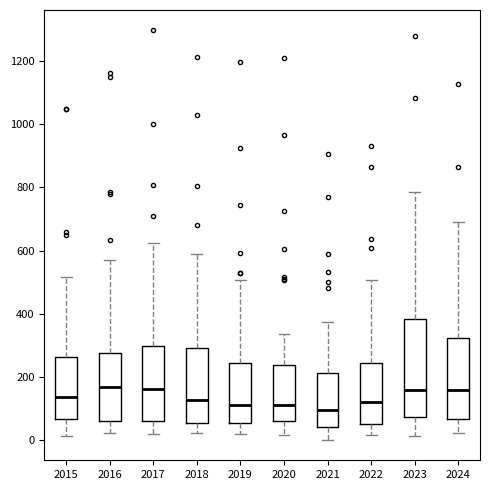

Reading left to right, read every box against the y-axis: the position of its median line, the range the box covers, and the ends of its whiskers. The values are not printed on the chart, so give them approximately, as read against the axis.

2015: median 140, box 60 to 260, whiskers 20 to 520
2016: median 160, box 60 to 280, whiskers 20 to 580
2017: median 160, box 60 to 300, whiskers 20 to 620
2018: median 120, box 60 to 300, whiskers 20 to 580
2019: median 120, box 60 to 240, whiskers 20 to 500
2020: median 120, box 60 to 240, whiskers 20 to 340
2021: median 100, box 40 to 220, whiskers 0 to 380
2022: median 120, box 60 to 240, whiskers 20 to 500
2023: median 160, box 80 to 380, whiskers 20 to 780
2024: median 160, box 60 to 320, whiskers 20 to 700